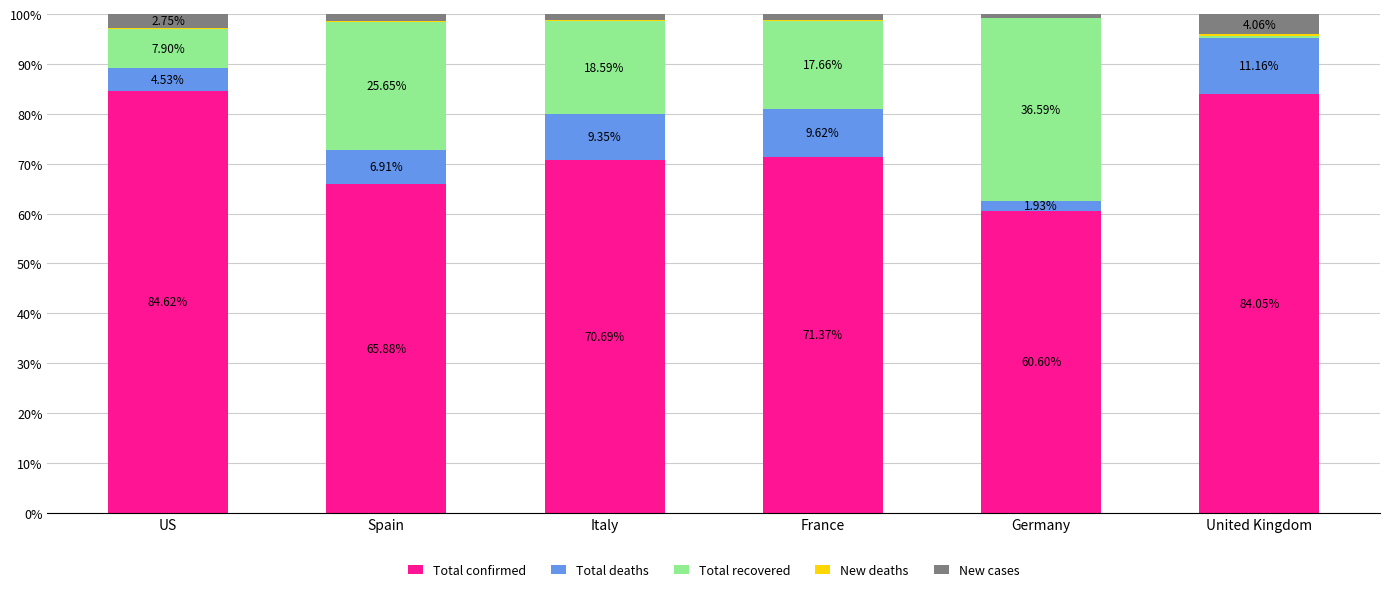

What is the total value across all series at US?

100.0